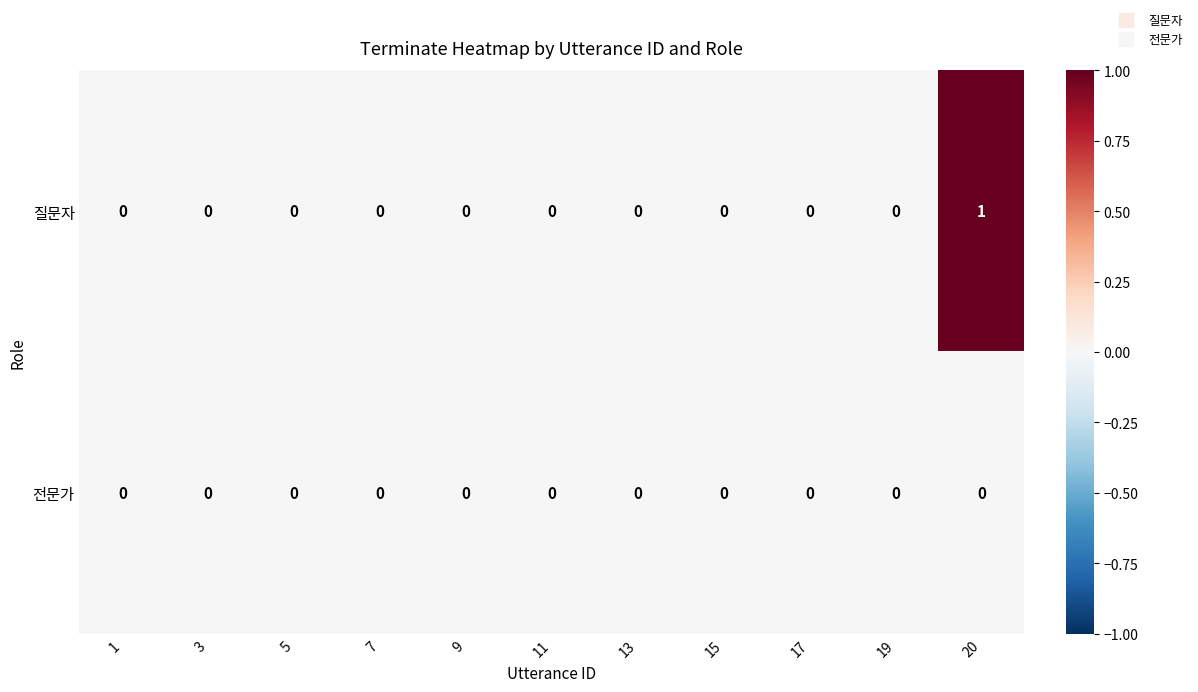

How many categories are shown in the chart?

11